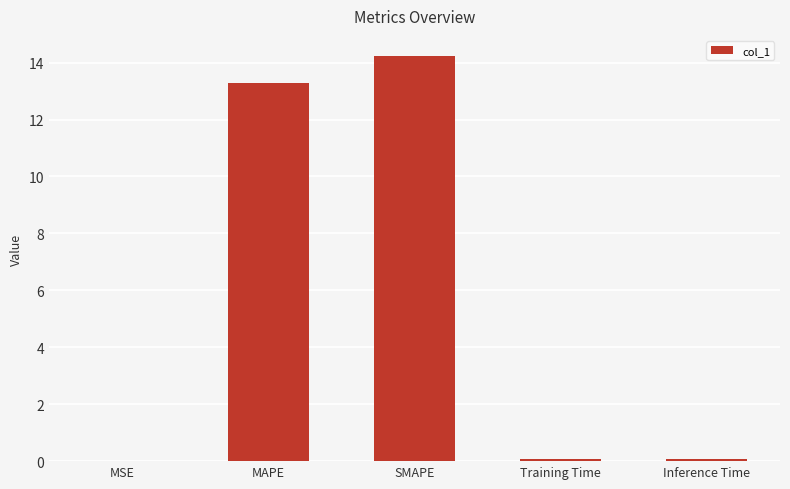

What is the average value?

5.5